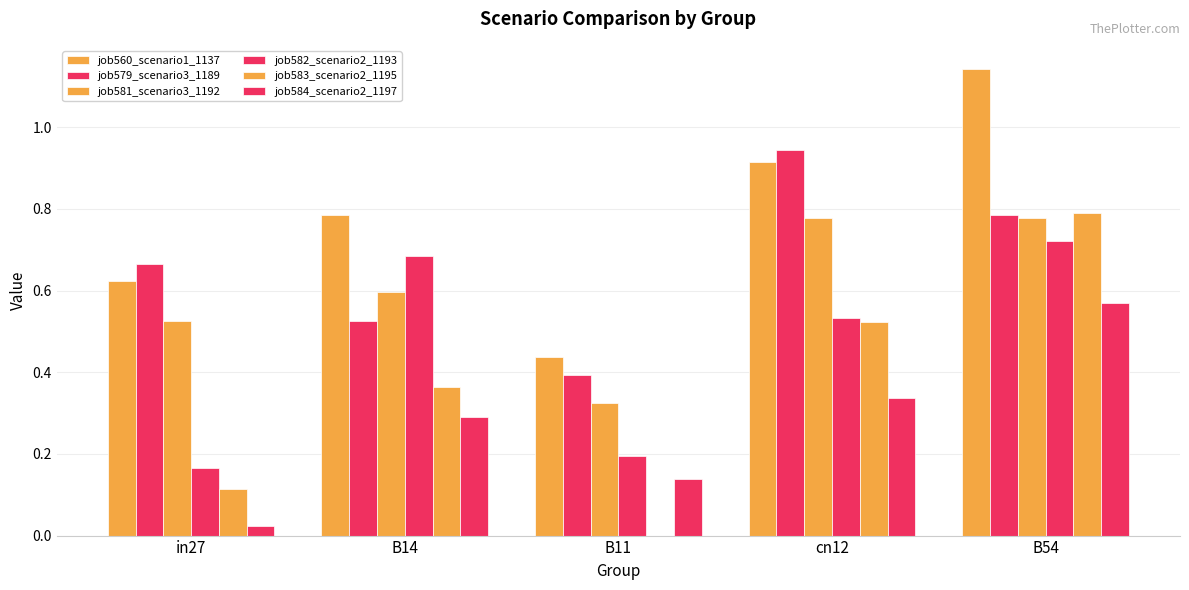

How many series are shown in this chart?

6